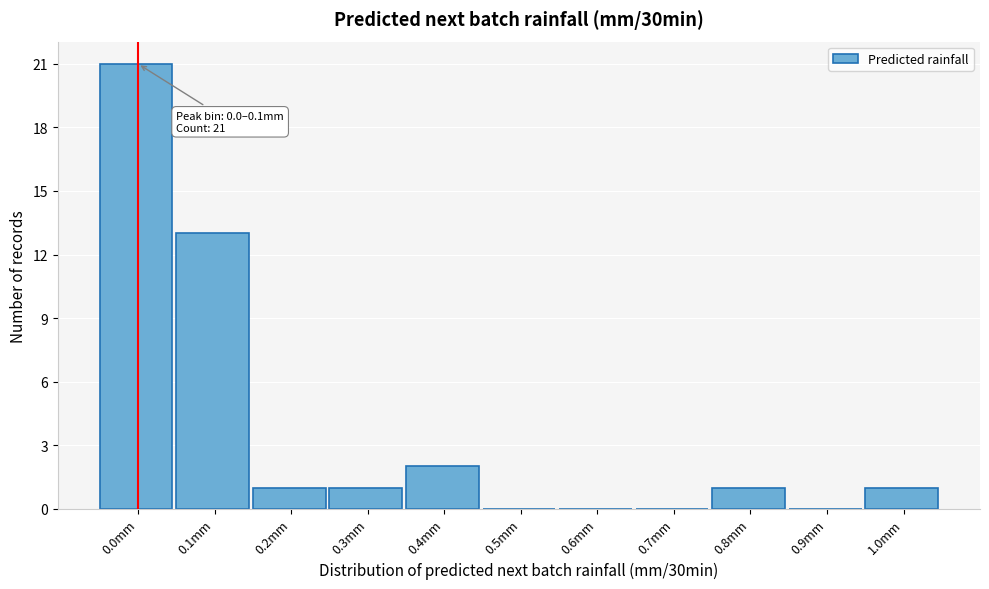

Reading left to right, list all the values displayed in this chart.

0.0mm=21	0.1mm=13	0.2mm=1	0.3mm=1	0.4mm=2	0.5mm=0	0.6mm=0	0.7mm=0	0.8mm=1	0.9mm=0	1.0mm=1